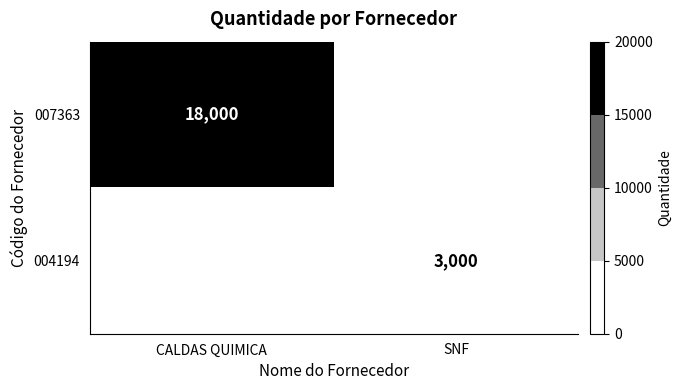

Is it true that 007363 equals 4867 at CALDAS QUIMICA?

False